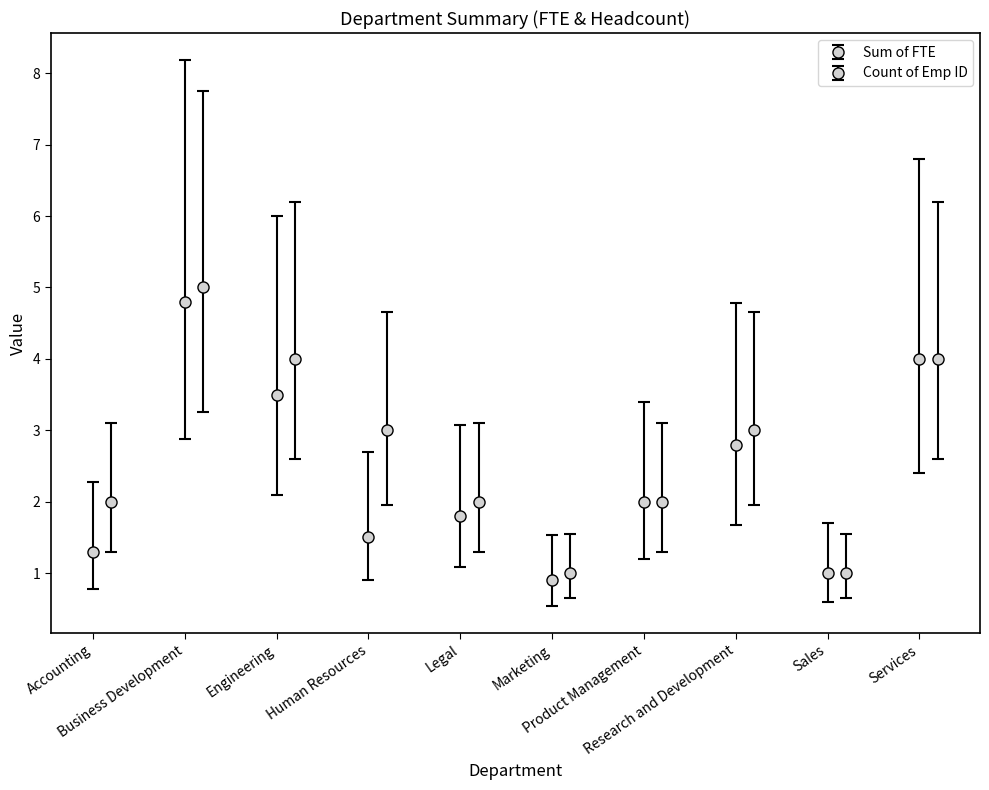

Rank the series at Accounting from highest to lowest value.

Count of Emp ID, Sum of FTE